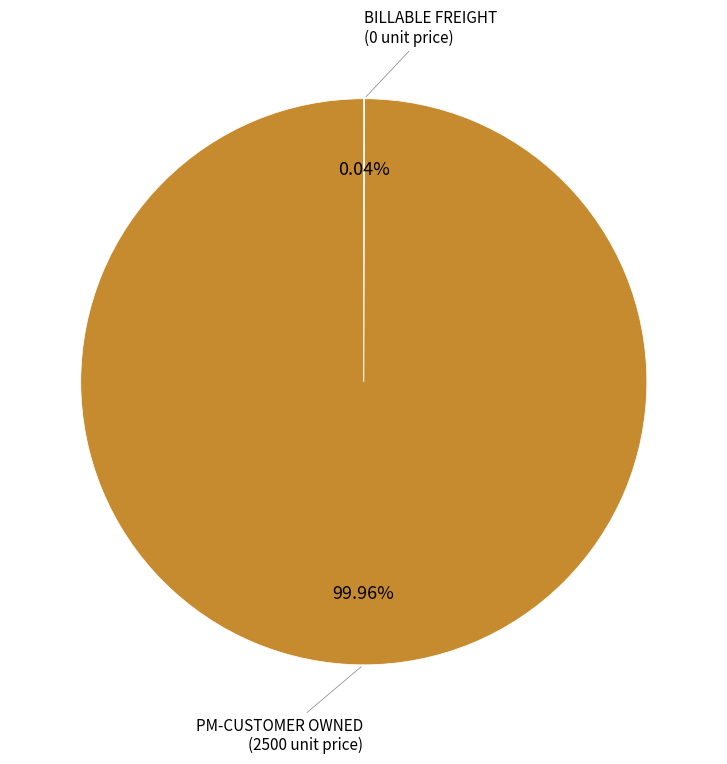

Is there a majority slice in this chart?

Yes